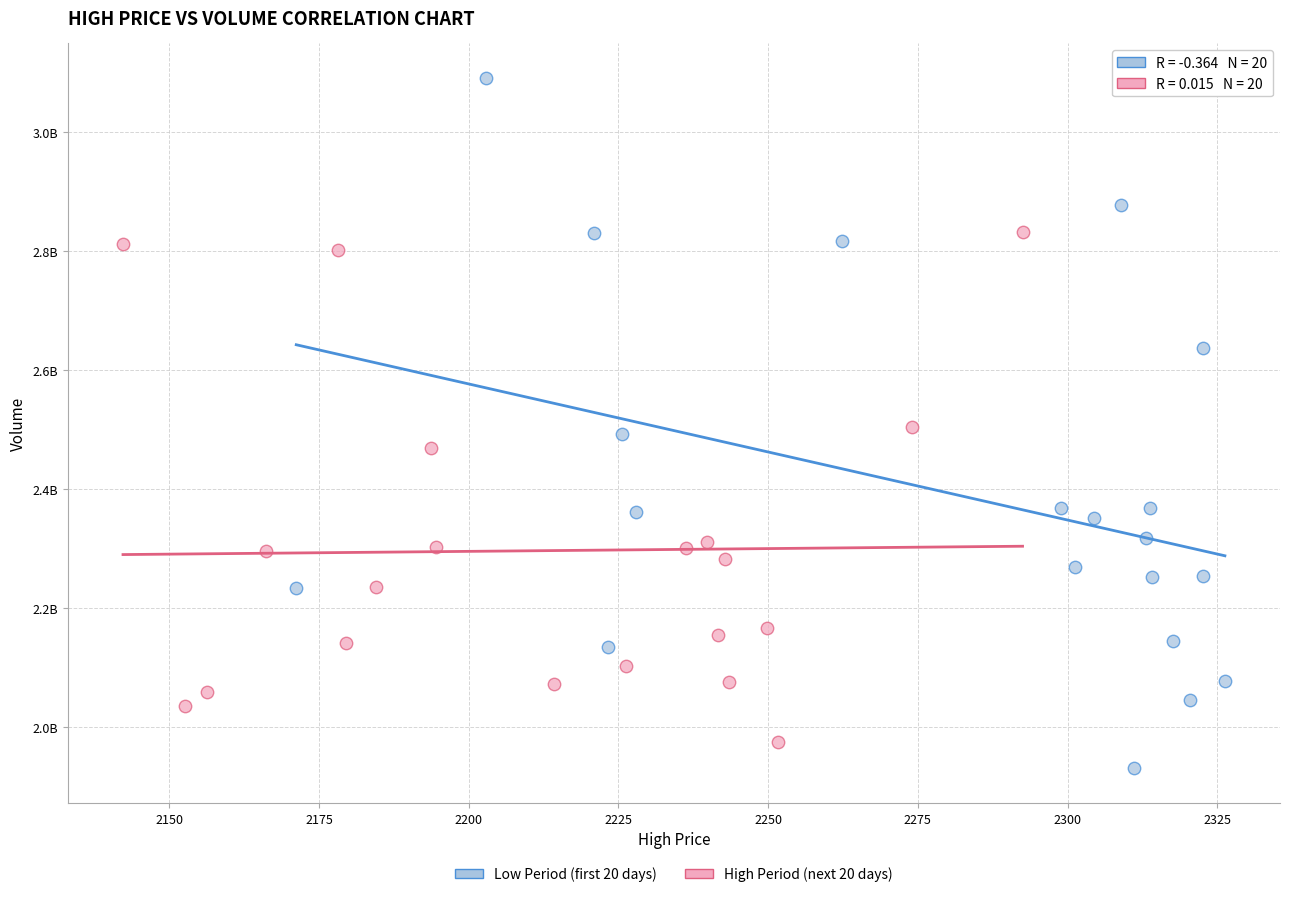

Which series reaches the maximum Y coordinate?

Low Period (first 20 days)